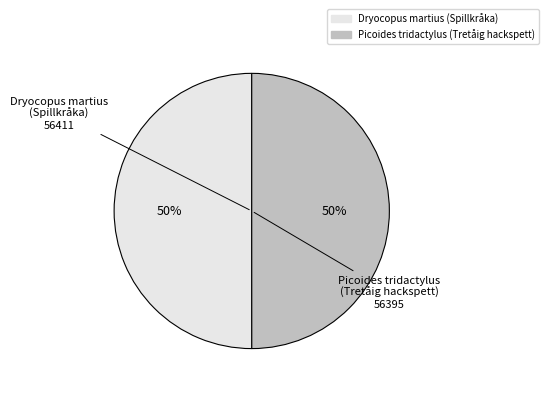

To the nearest percent, what percentage of the pie is Dryocopus martius (Spillkråka)?

50%